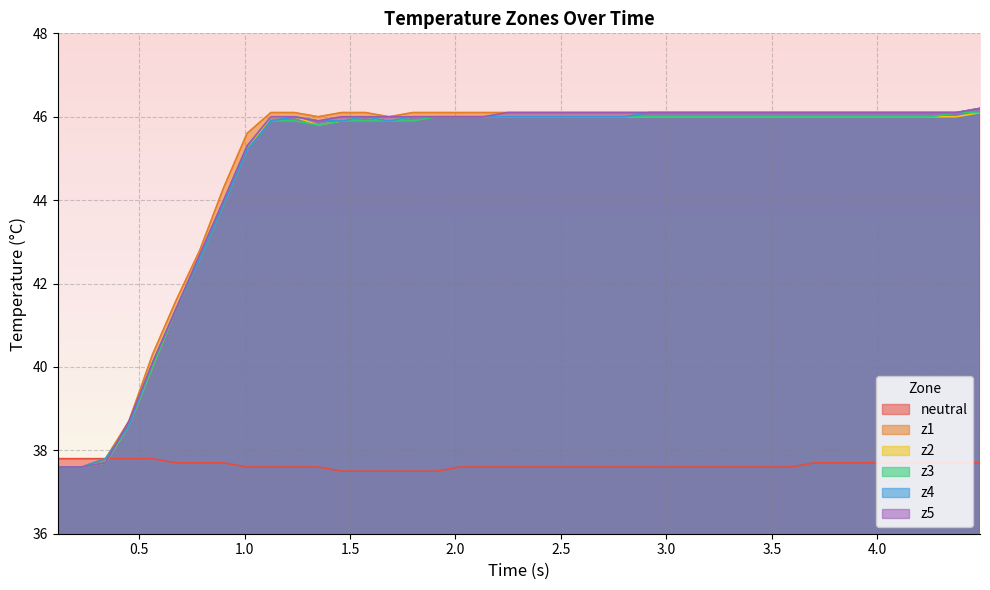

What is the lowest value of the z4 series?

37.6